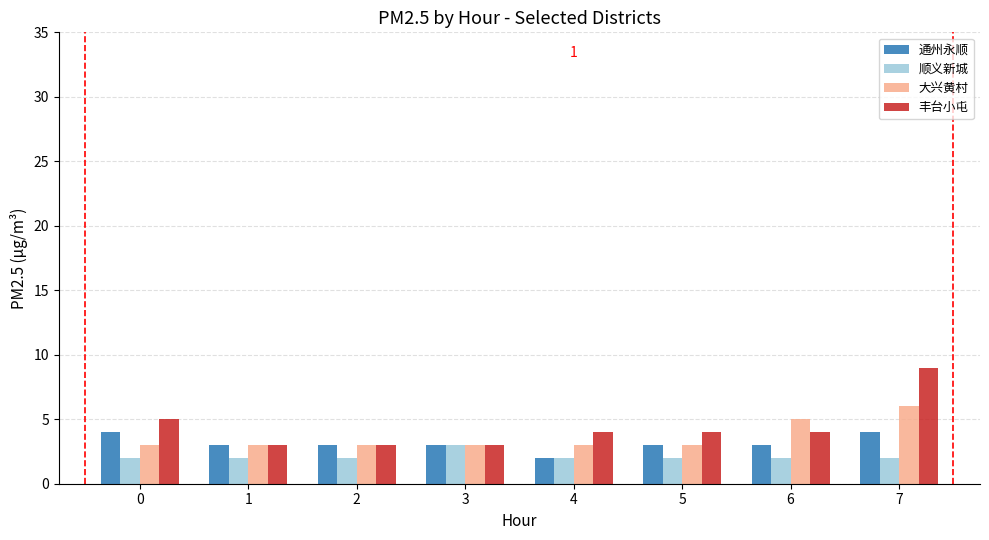

At 6, list the series in order from smallest to largest.

顺义新城, 通州永顺, 丰台小屯, 大兴黄村